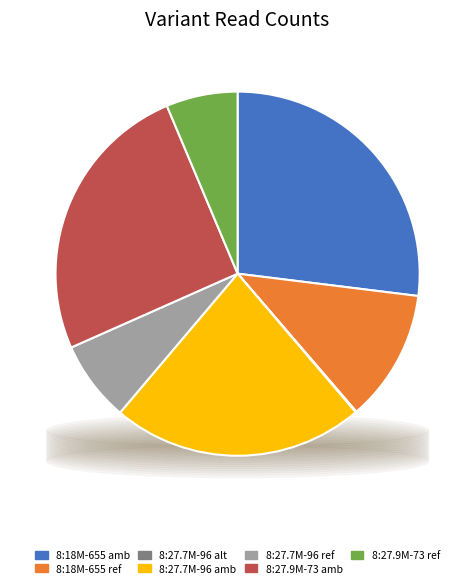

True or false: 8:18M-655 ref accounts for 12% of the total.

True